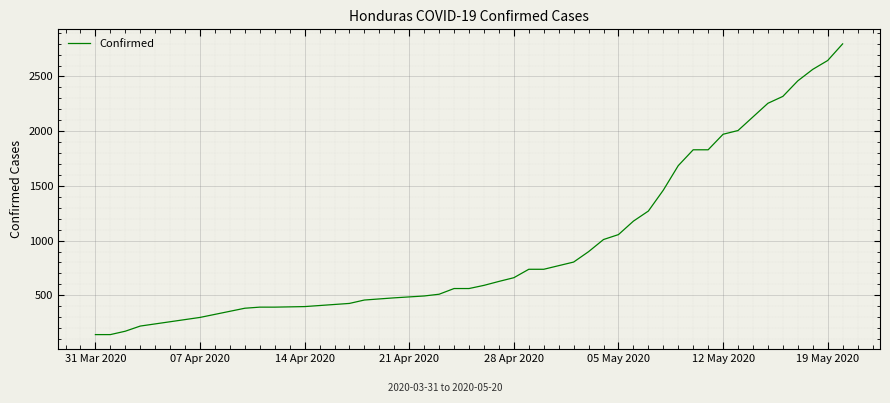

What is the difference between the maximum and minimum values?

2657